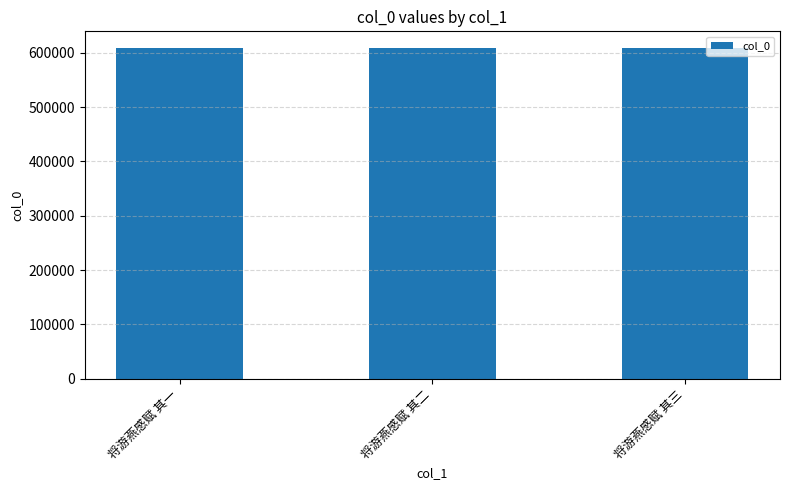

What is the ratio of the value at 将游燕感赋 其一 to the value at 将游燕感赋 其二?

1.0